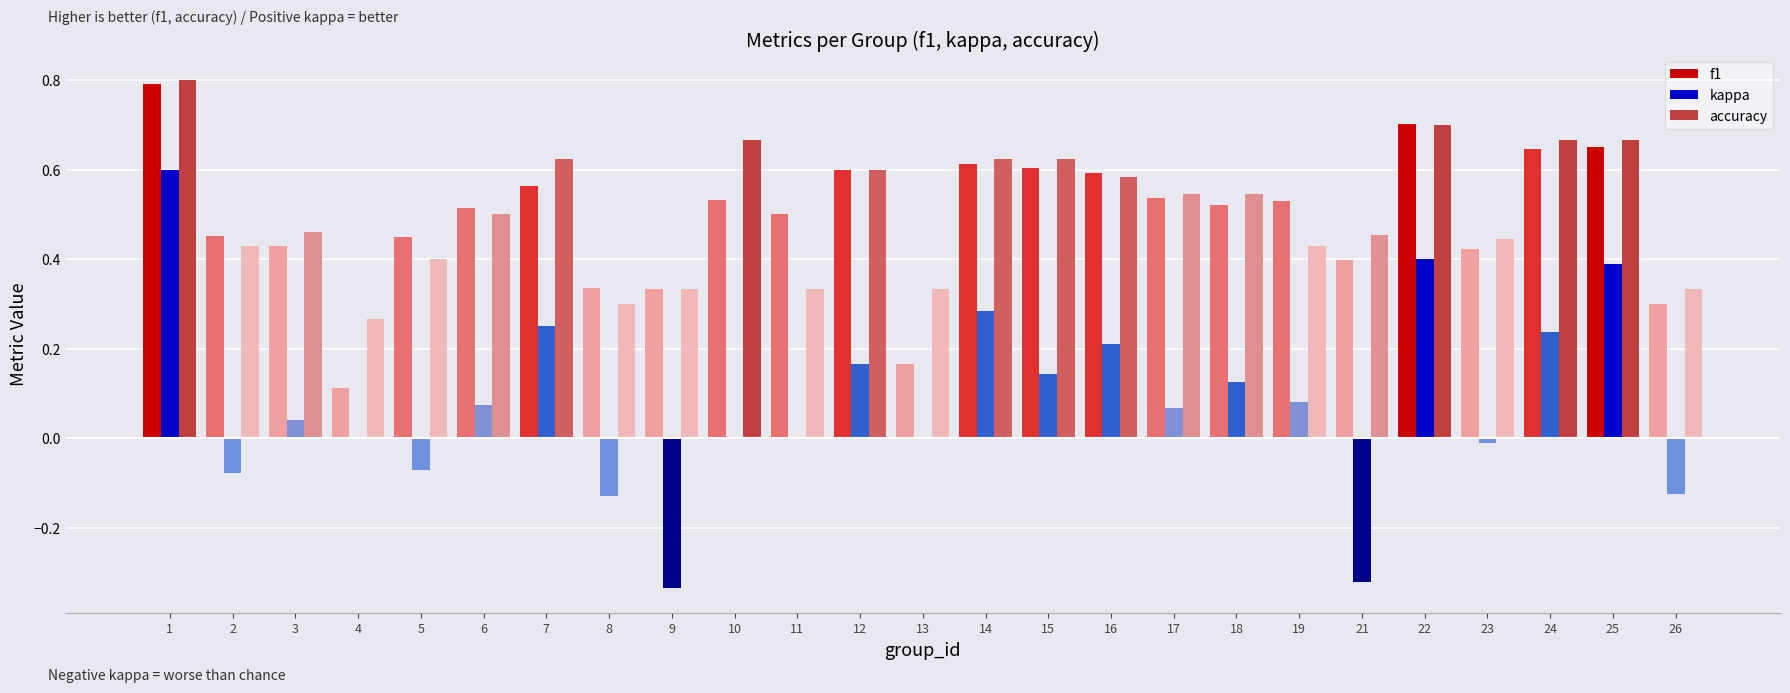

What is the sum of all kappa values?

2.0